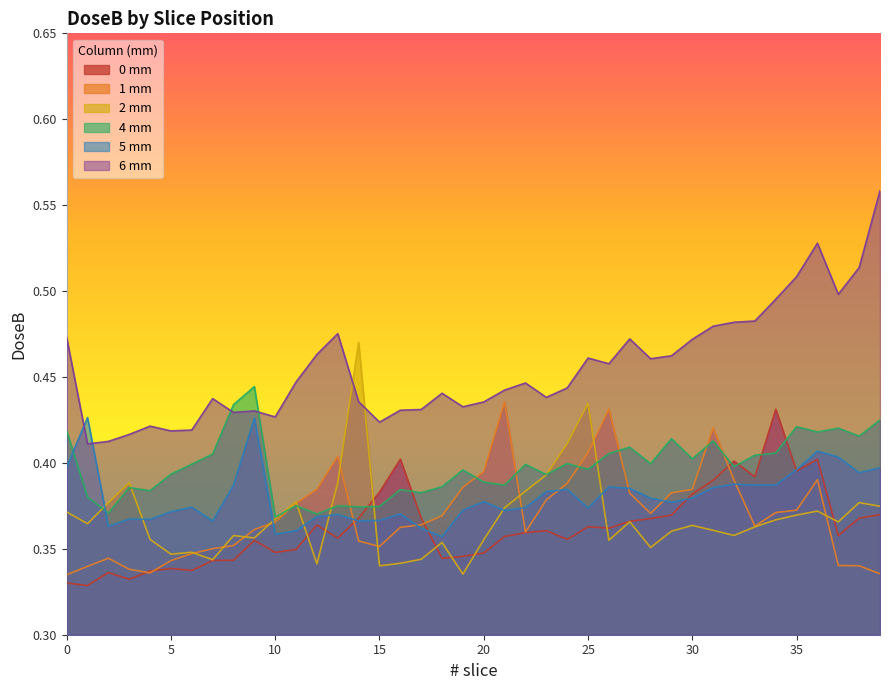

Where is 5 mm nearest to the value 0?

18